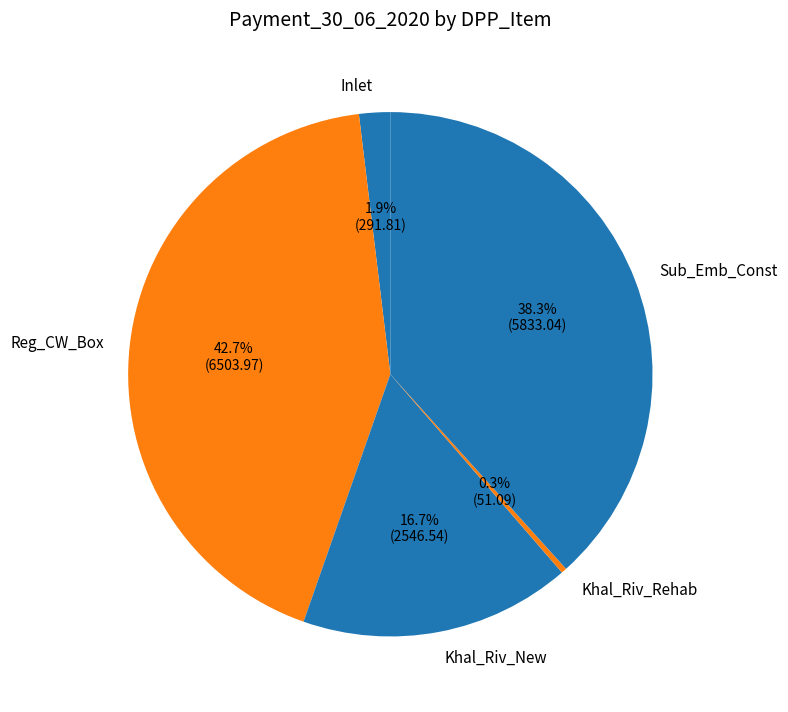

Count the number of slices in the pie.

5